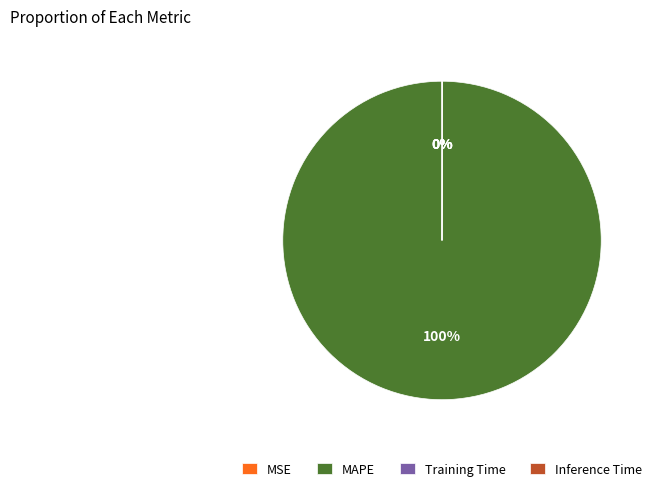

Which category accounts for the majority?

MAPE